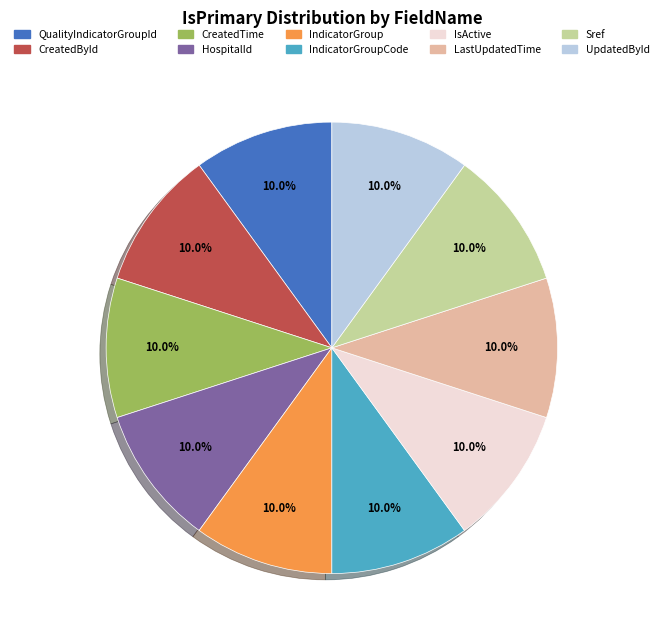

To the nearest percent, what portion does QualityIndicatorGroupId represent?

10%